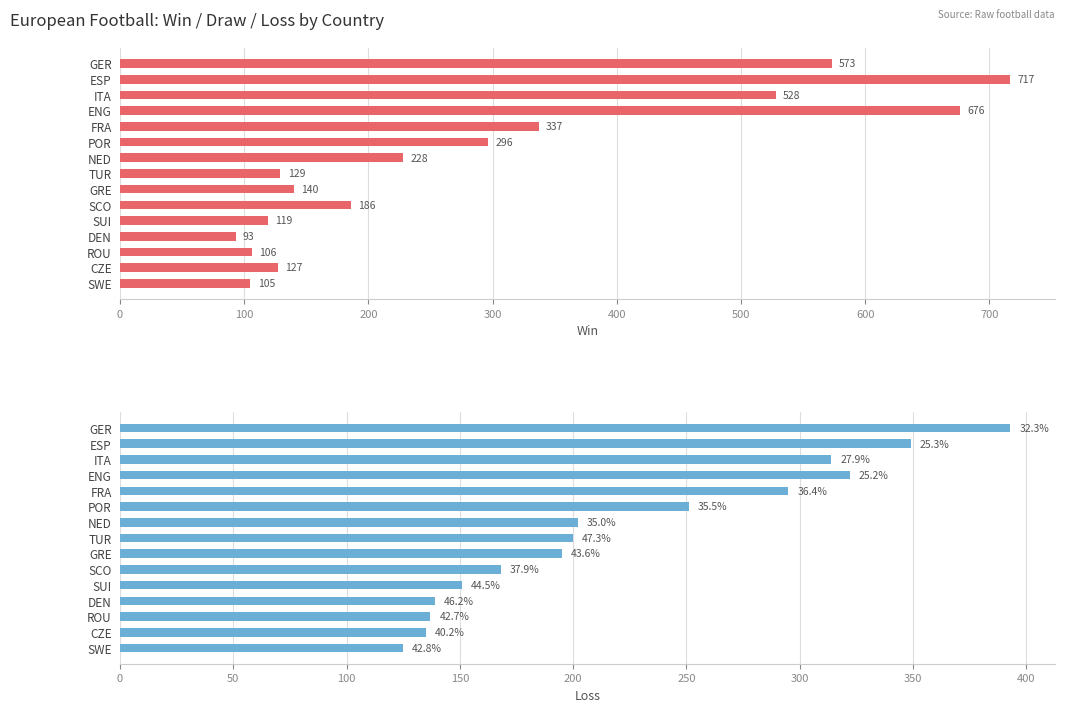

Rank the series by their average value, from lowest to highest.

Loss, Win